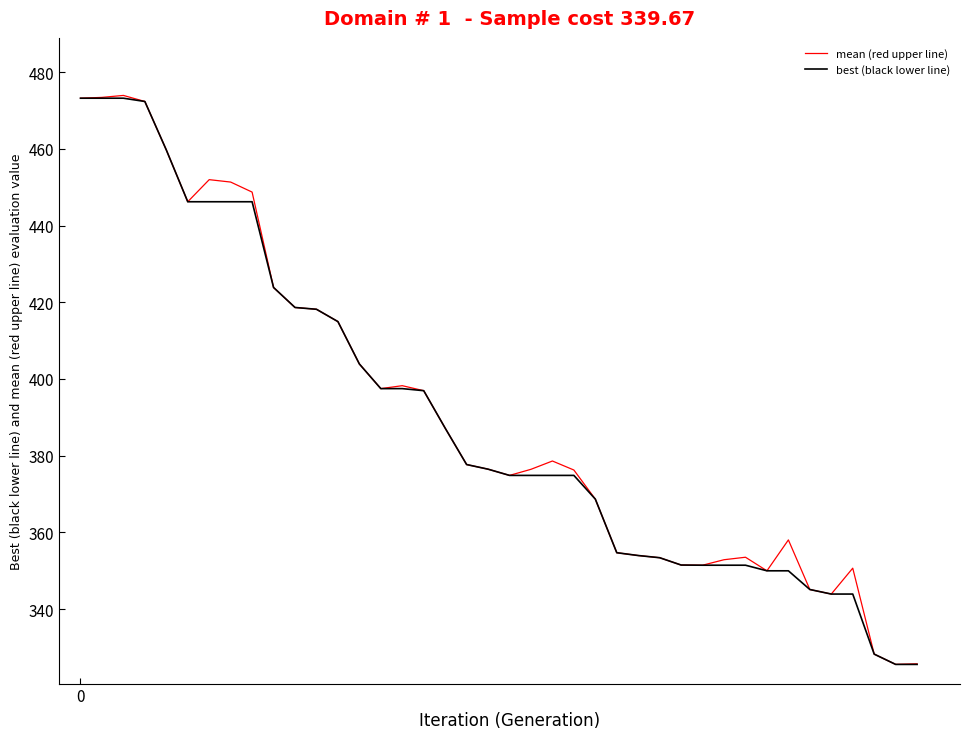

What is the minimum value for mean (red upper line)?

325.6